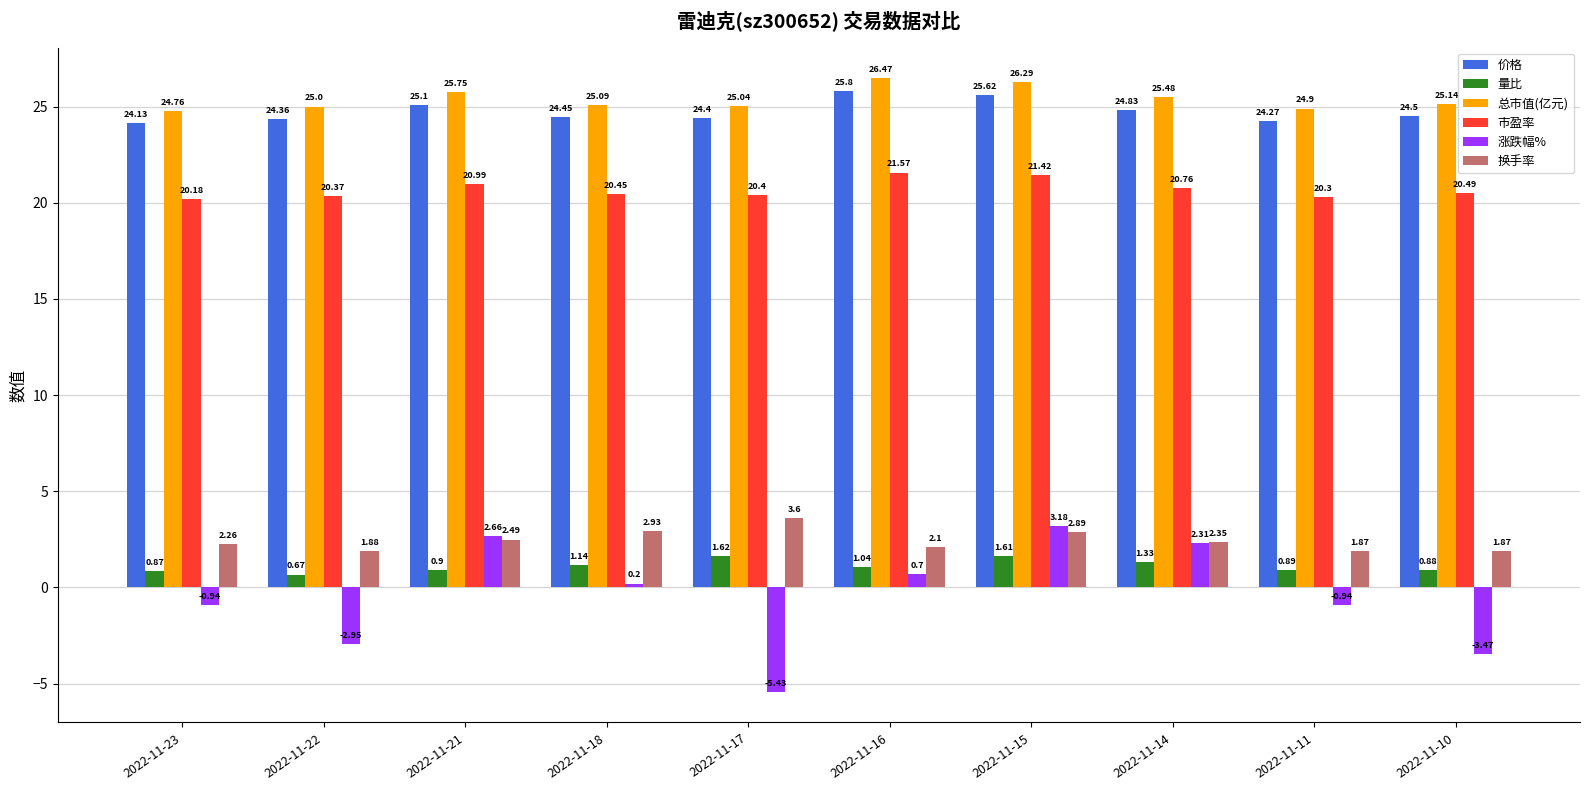

What is the difference between the 换手率 values at 2022-11-10 and 2022-11-14?

0.5